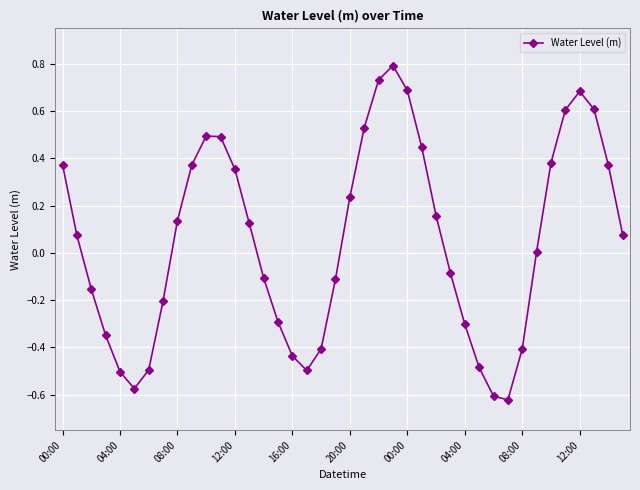

Count the number of data series in this chart.

1